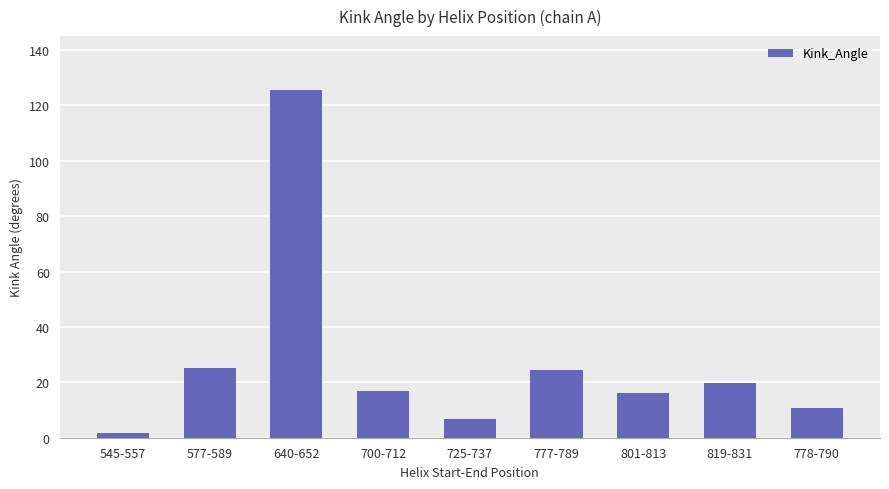

Approximately how many times larger is the value at 700-712 compared to 545-557?

9.2